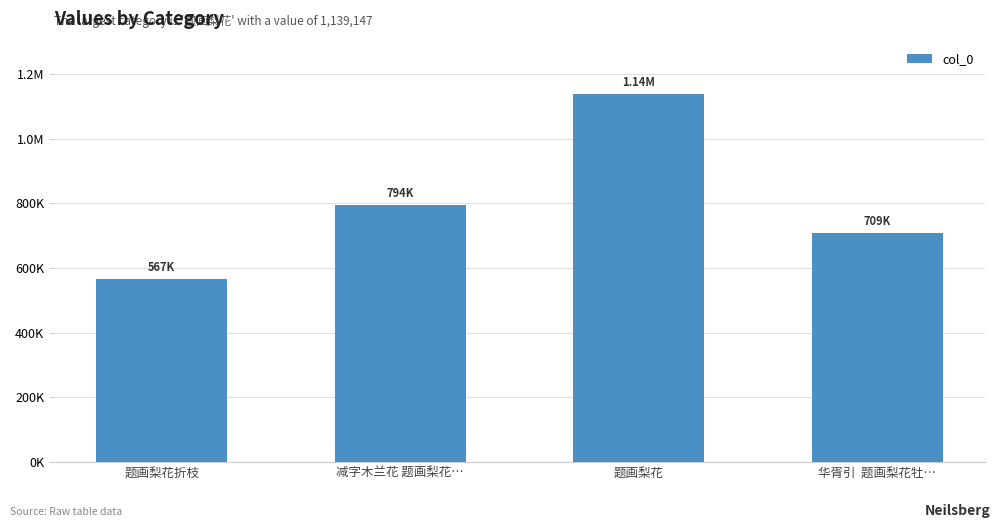

What is the change in value from 题画梨花折枝 to 华胥引  题画梨花牡…?

+141684